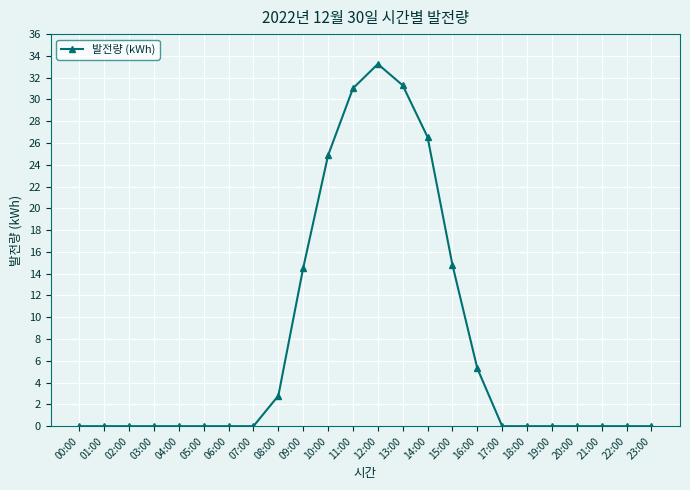

Is it true that the value at 06:00 is 0.0?

True